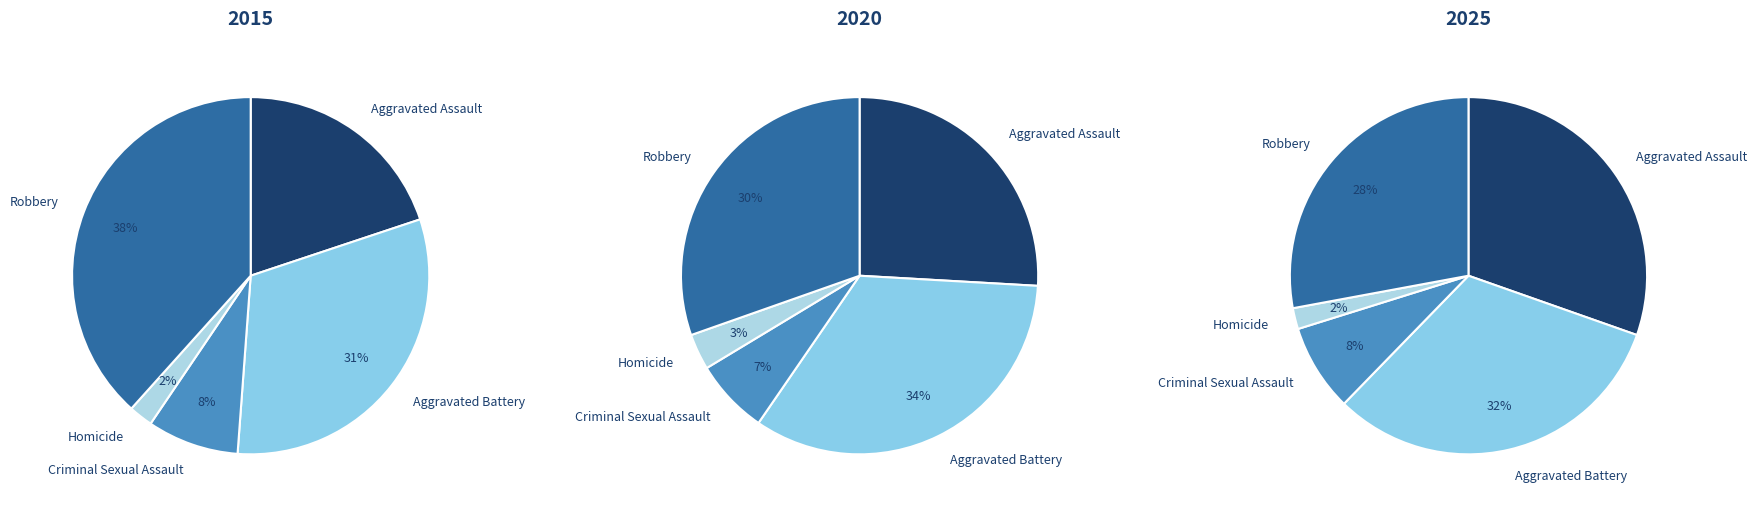

Which series changed the most between Homicide and Robbery?

2015